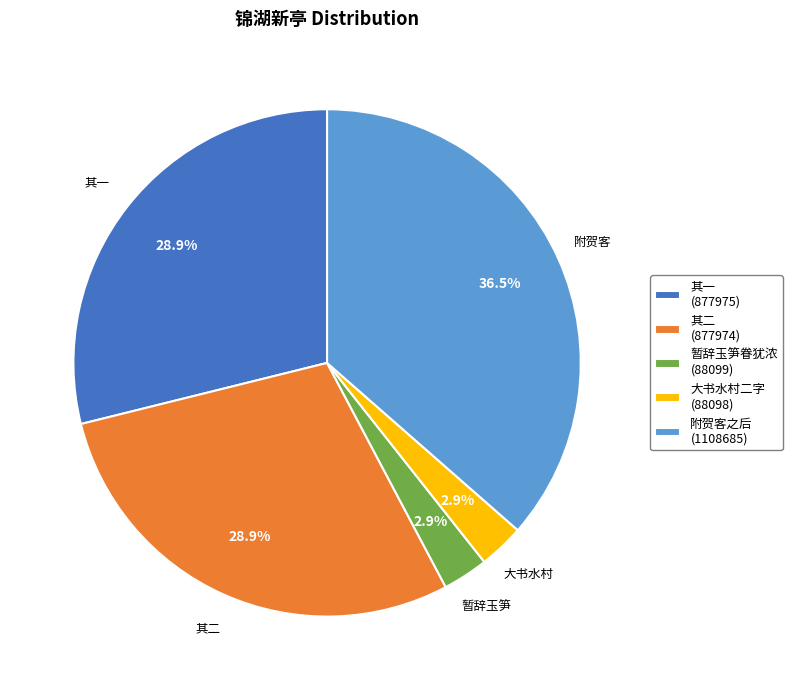

Is there any slice that represents more than half of the pie?

No